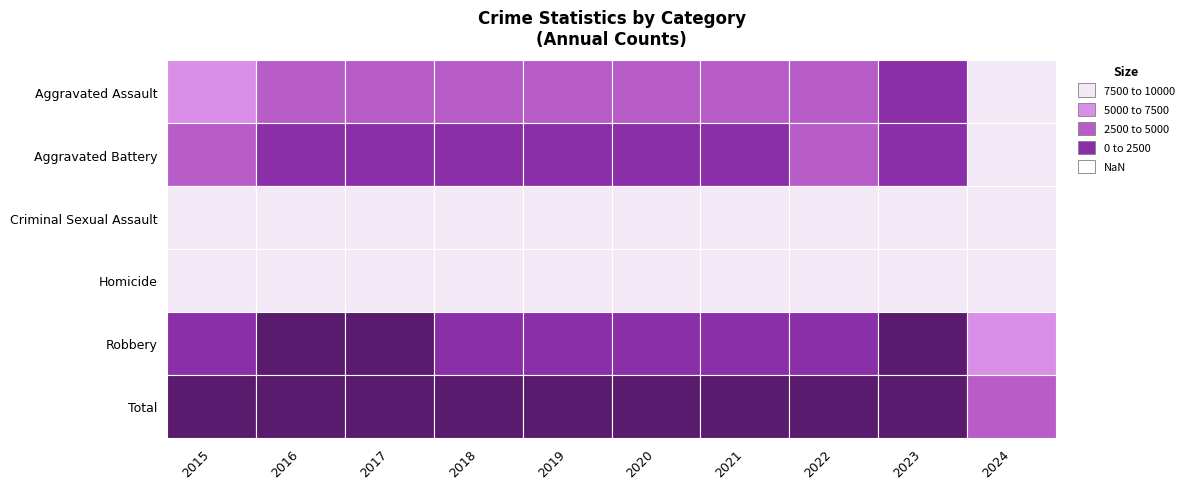

Which category has the highest value in the Criminal Sexual Assault series?

2018